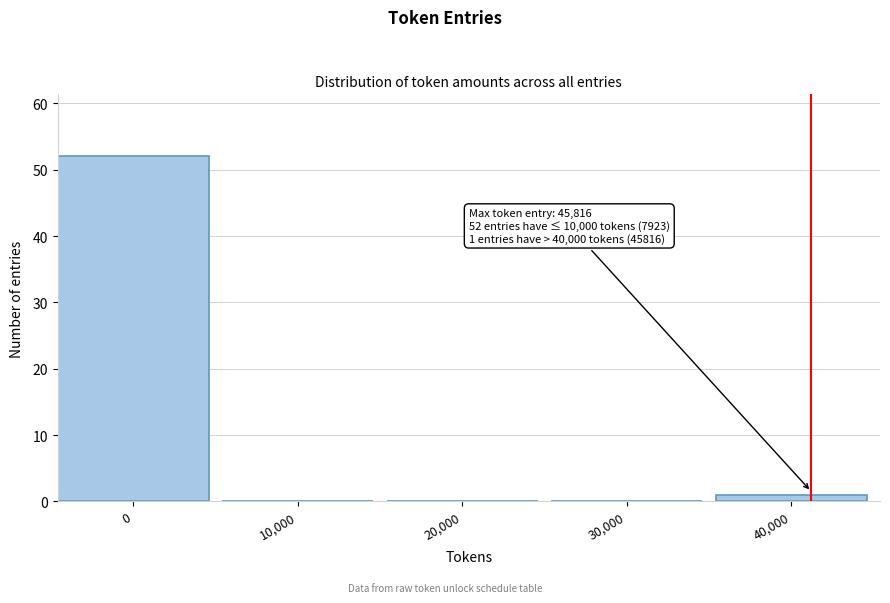

Reading right to left, list all the values displayed in this chart.

40,000=1	30,000=0	20,000=0	10,000=0	0=52